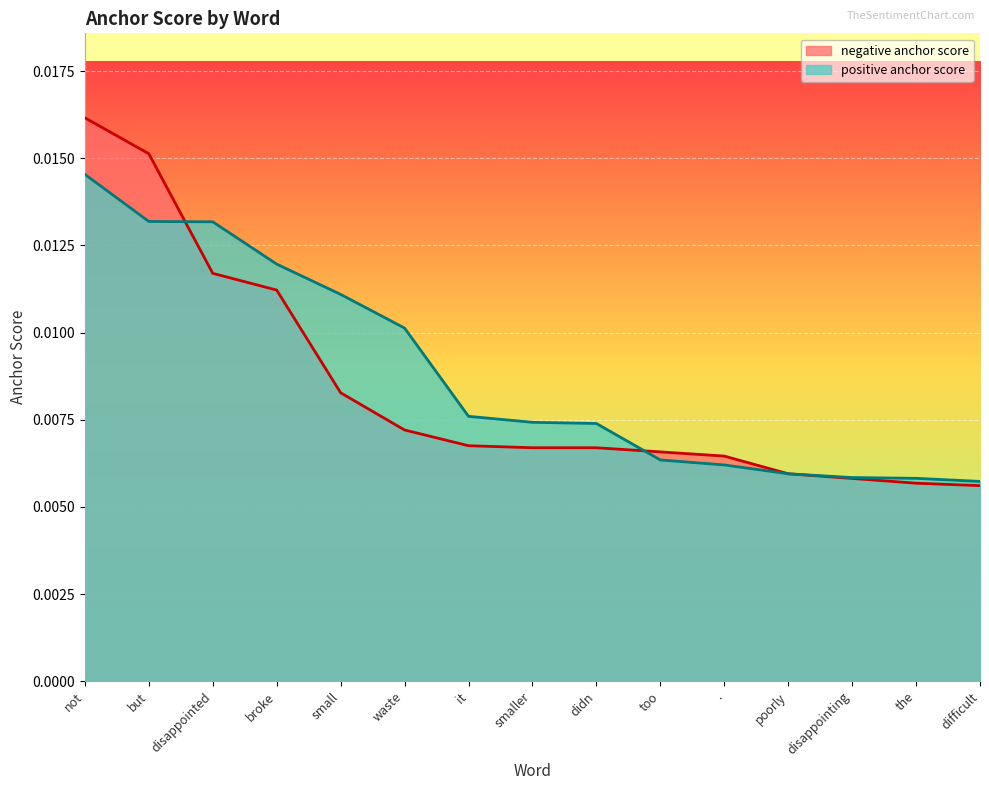

Which series changed the most between but and broke?

negative anchor score